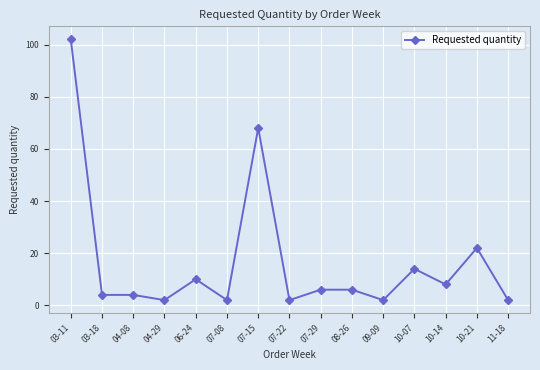

Which has a higher value, 07-15 or 10-07?

07-15